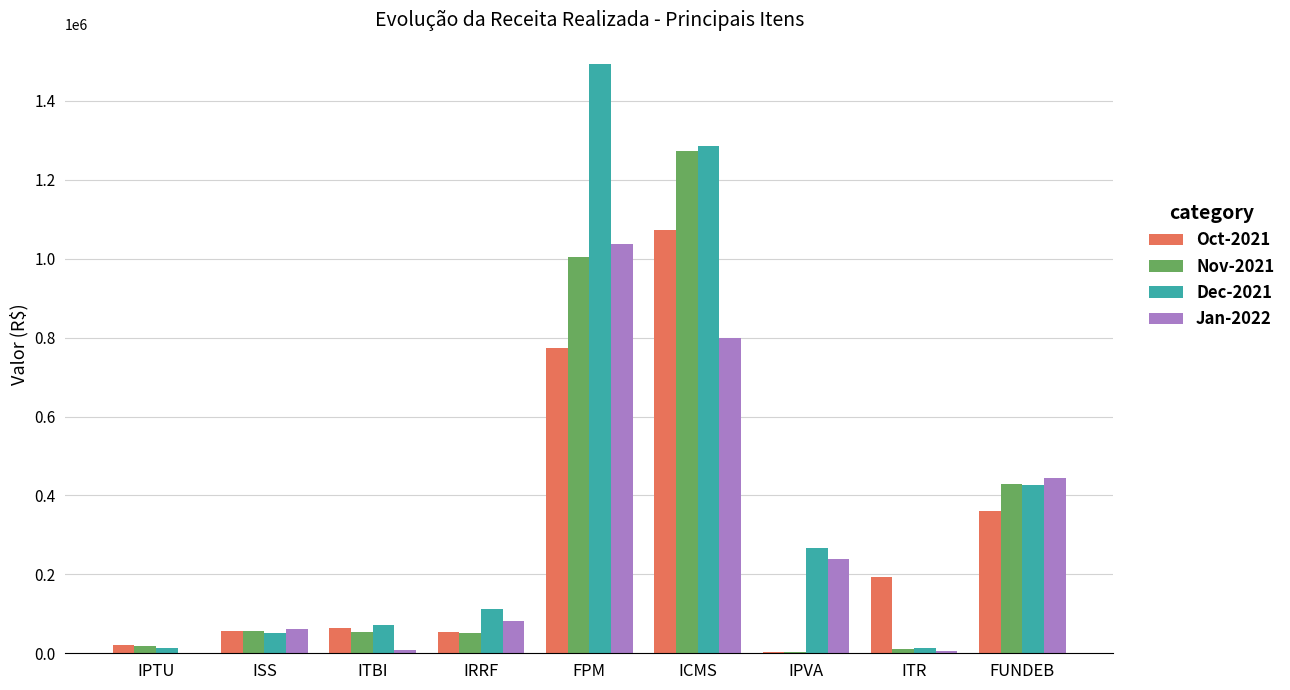

Which category has the highest value in the Oct-2021 series?

ICMS